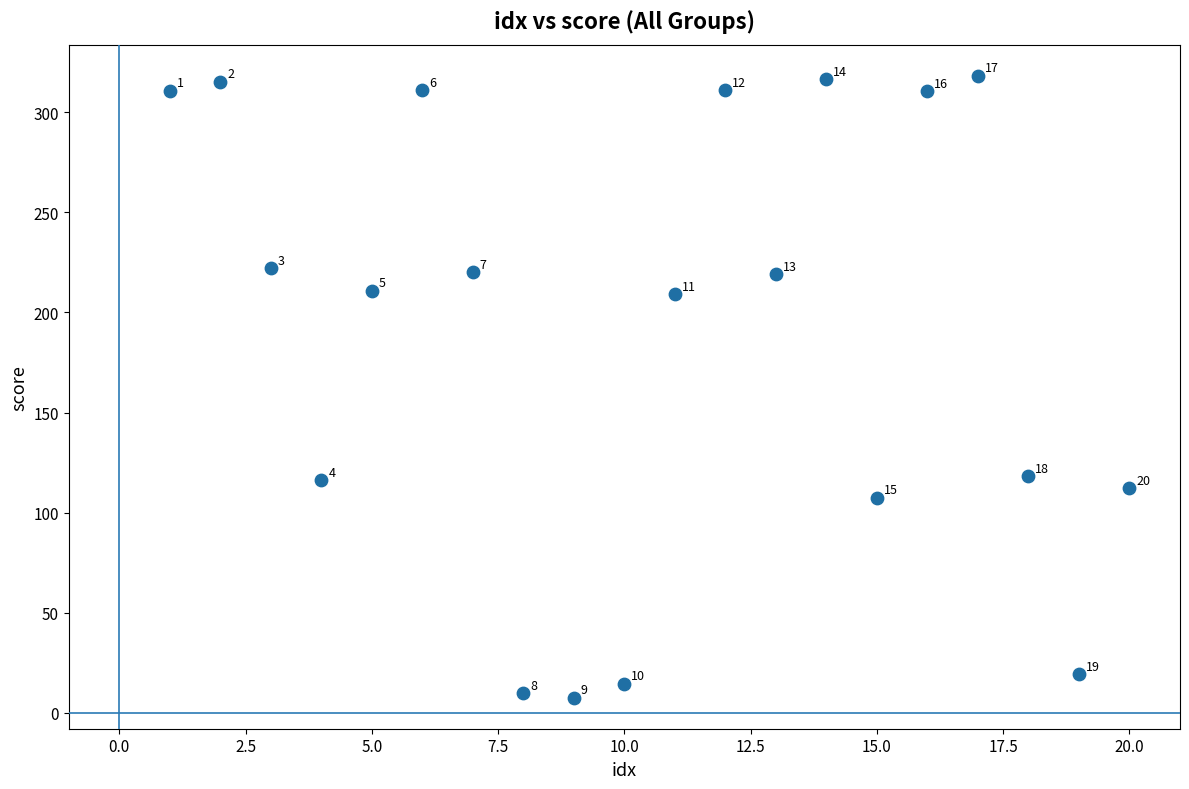

What Y value in the scatter plot is closest to 162?

118.3